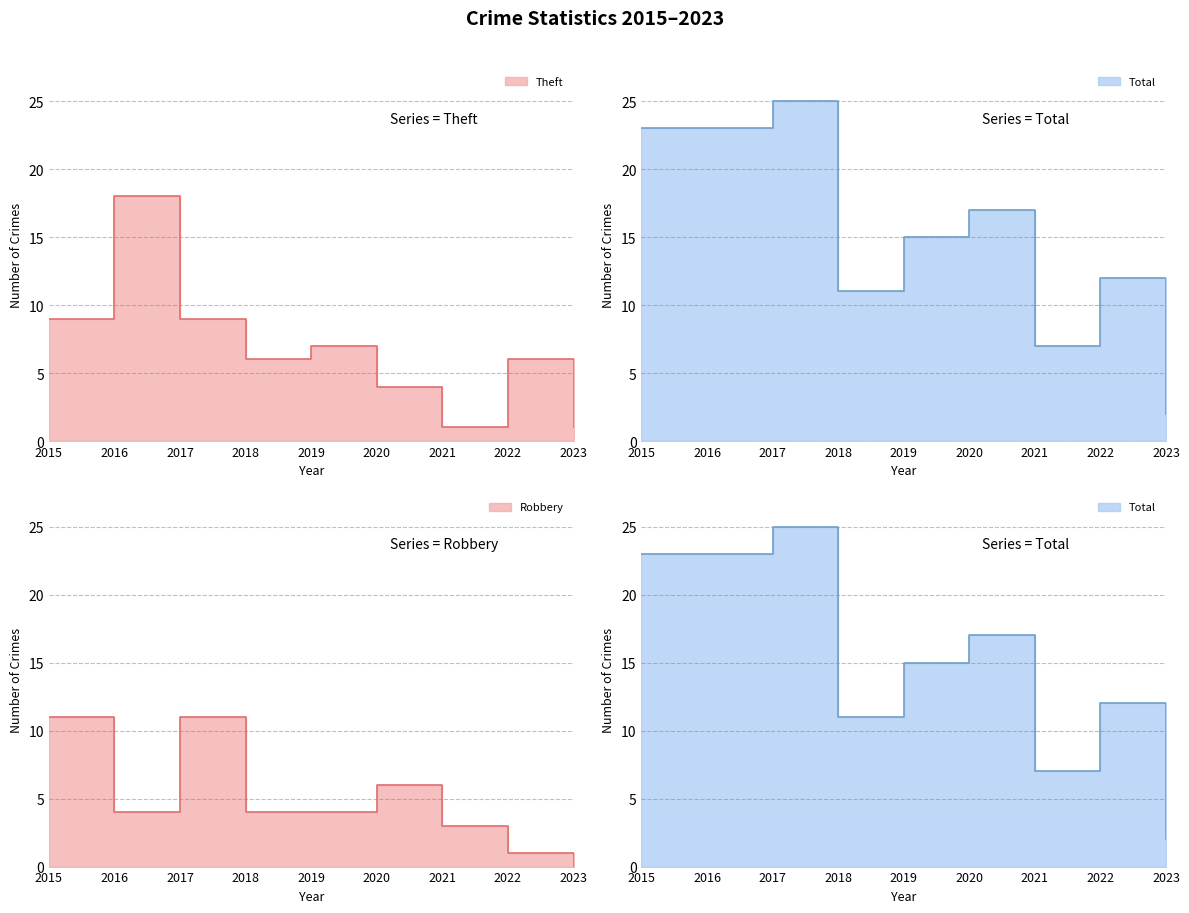

True or false: Total and Robbery intersect in this chart.

False